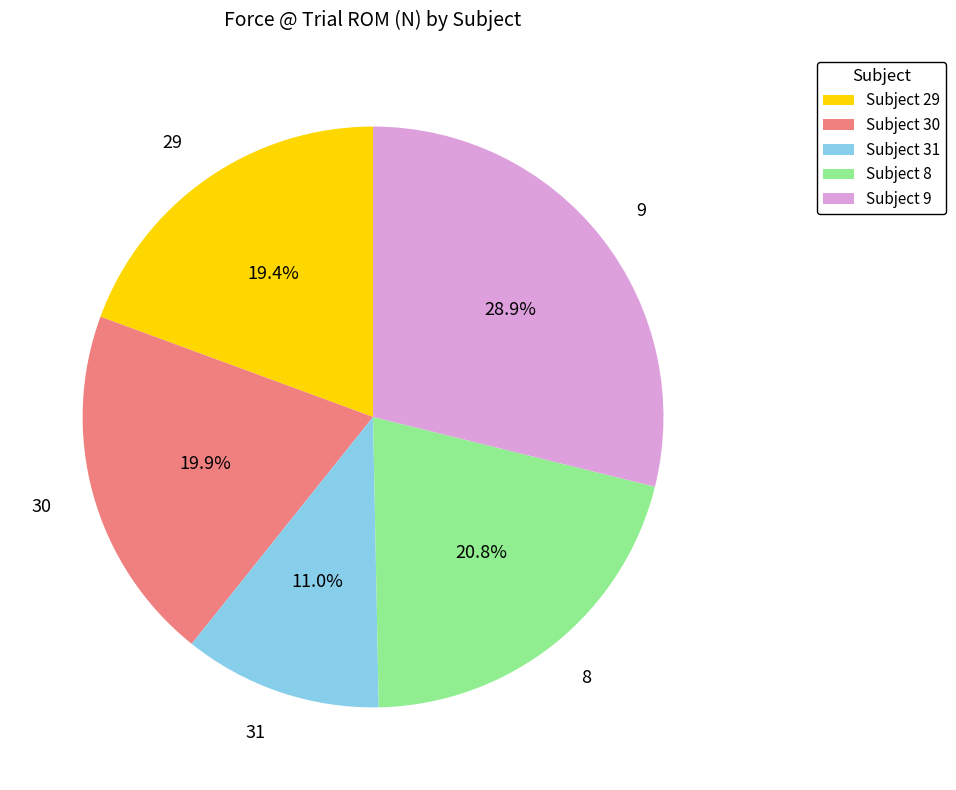

Is there a majority slice in this chart?

No